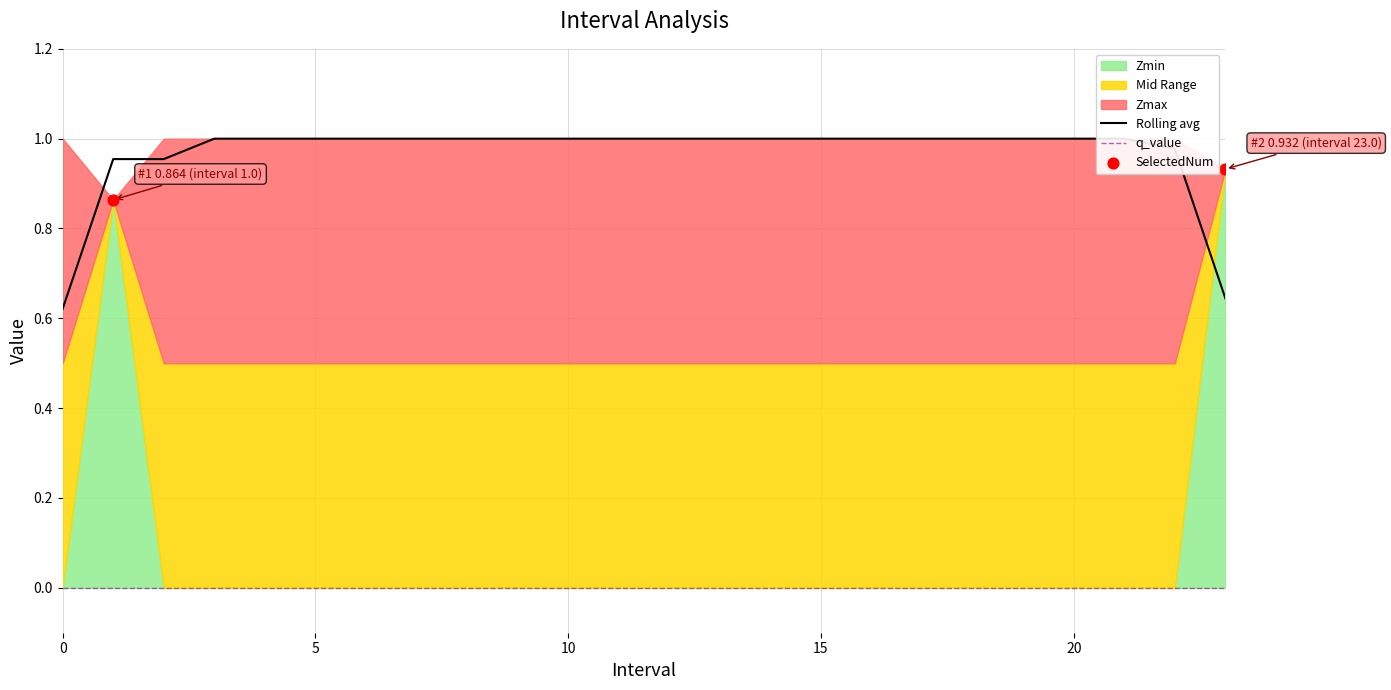

Which series has the largest total across all categories?

Zmax